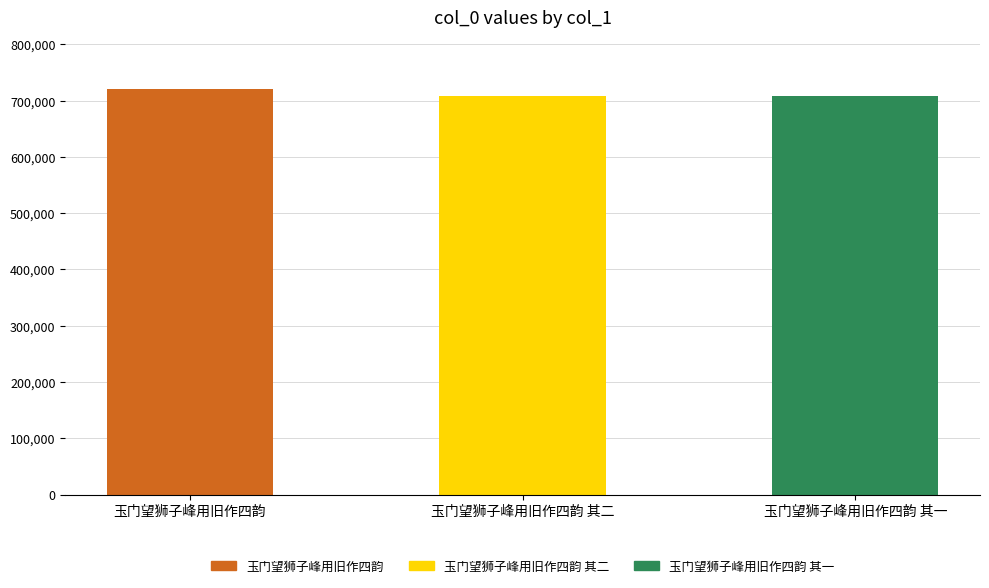

What is the value of the 3rd bar from the left?

707202